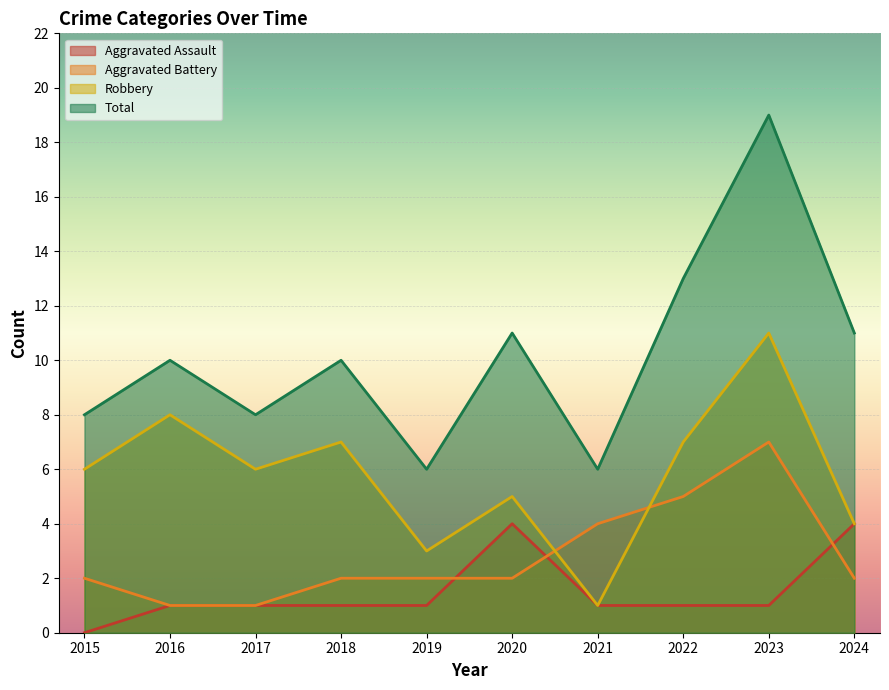

Which series has the largest total across all categories?

Total